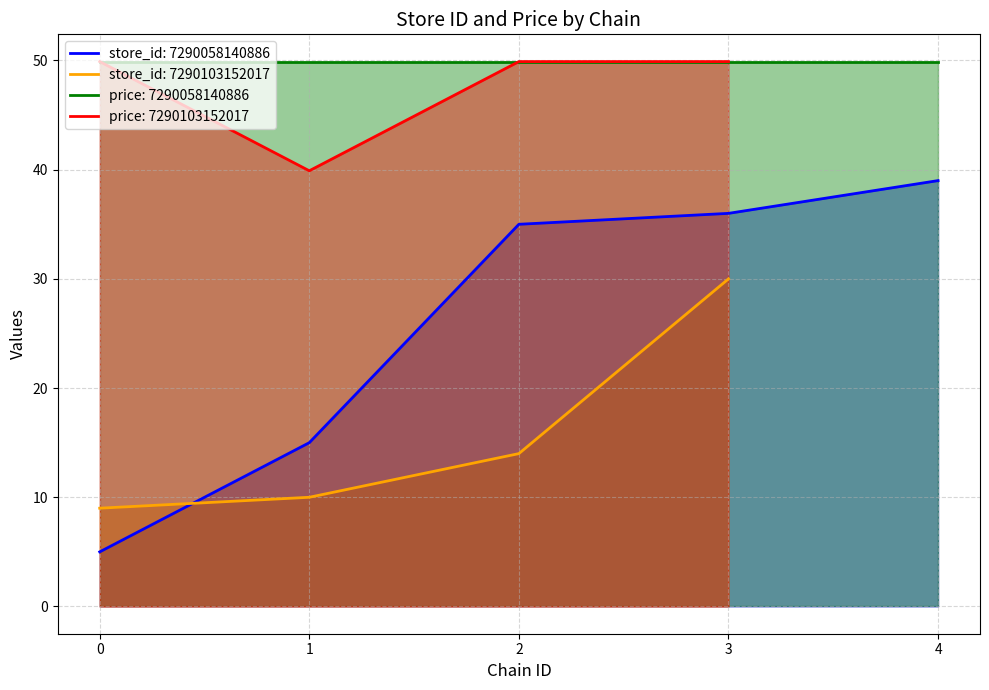

Reading right to left, what are all the values shown in this chart?

store_id: 30.0	14.0	10.0	9.0	39.0	36.0	35.0	15.0	5.0
price: 49.9	49.9	39.9	49.9	49.9	49.9	49.9	49.9	49.9